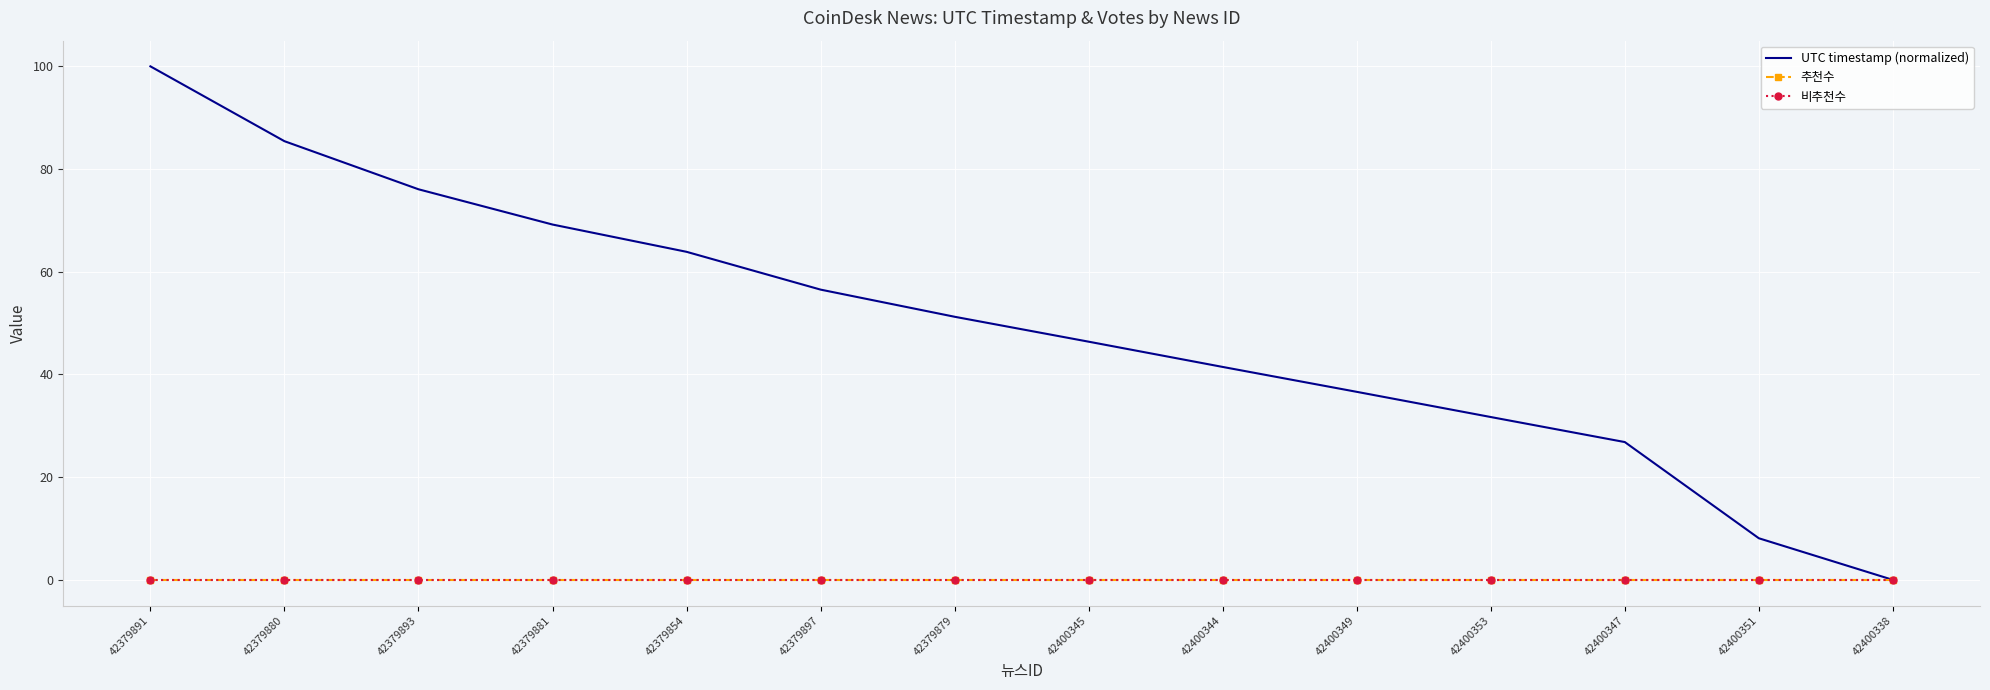

Reading left to right, transcribe all the data shown in this chart.

UTC timestamp (normalized): 100.0	85.4	76.1	69.2	63.9	56.5	51.2	46.4	41.5	36.6	31.7	26.8	8.1	0.0
추천수: 0.0	0.0	0.0	0.0	0.0	0.0	0.0	0.0	0.0	0.0	0.0	0.0	0.0	0.0
비추천수: 0.0	0.0	0.0	0.0	0.0	0.0	0.0	0.0	0.0	0.0	0.0	0.0	0.0	0.0